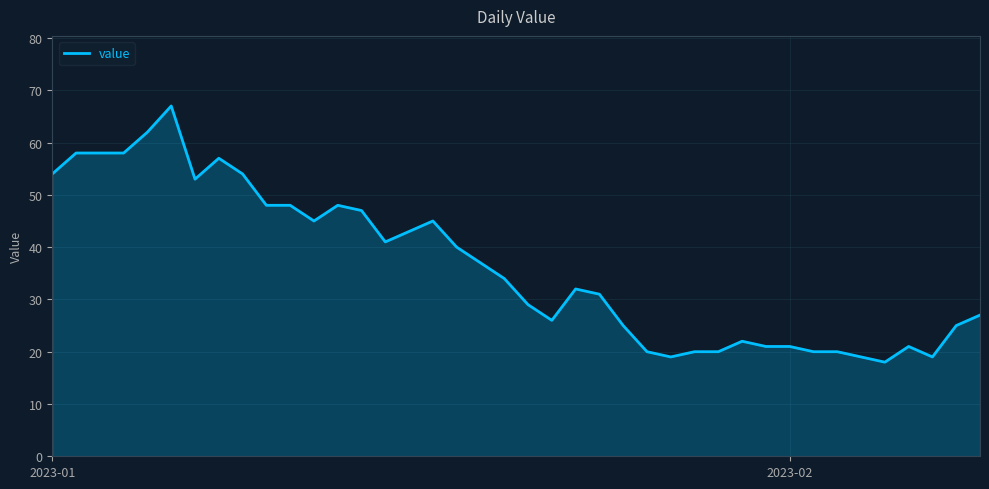

What is the difference between the maximum and minimum values?

49